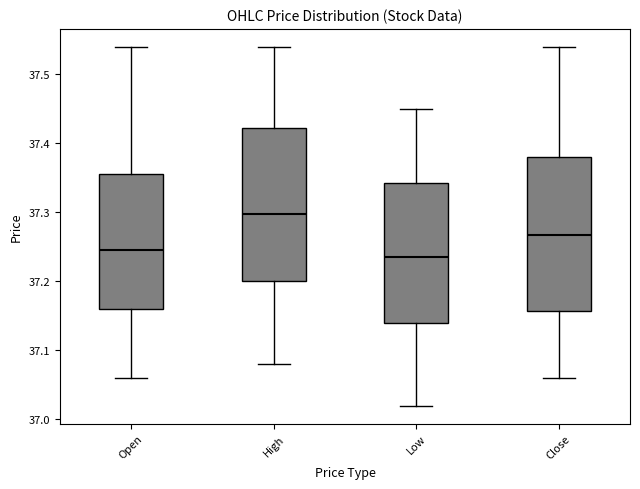

Reading left to right, transcribe this box plot: for each box, give where its median line is, the range the box spans, and where its two whiskers end, as read against the y-axis. The values are not printed on the chart, so give them approximately, as read against the axis.

Open: median 37.25, box 37.16 to 37.36, whiskers 37.06 to 37.54
High: median 37.30, box 37.20 to 37.42, whiskers 37.08 to 37.54
Low: median 37.24, box 37.14 to 37.34, whiskers 37.02 to 37.45
Close: median 37.27, box 37.16 to 37.38, whiskers 37.06 to 37.54